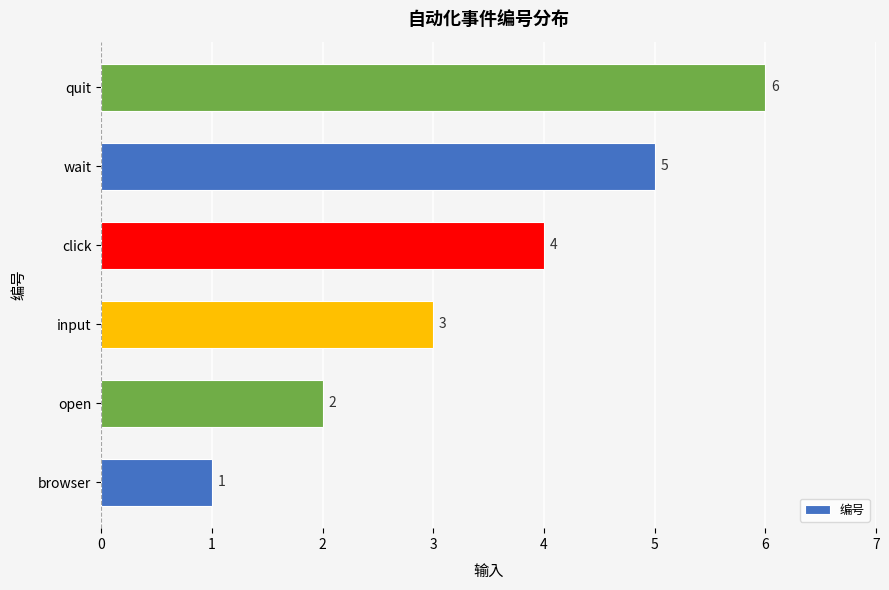

How many values are below 4?

3